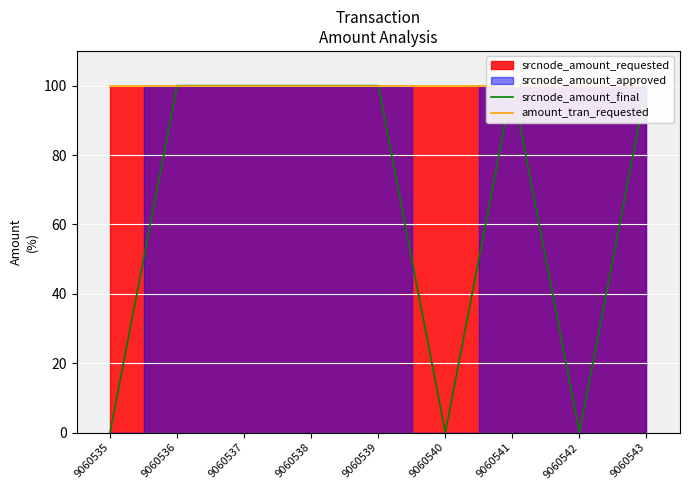

Reading right to left, list all the values displayed in this chart.

srcnode_amount_final: 100	0	100	0	100	100	100	100	0
amount_tran_requested: 100	100	100	100	100	100	100	100	100